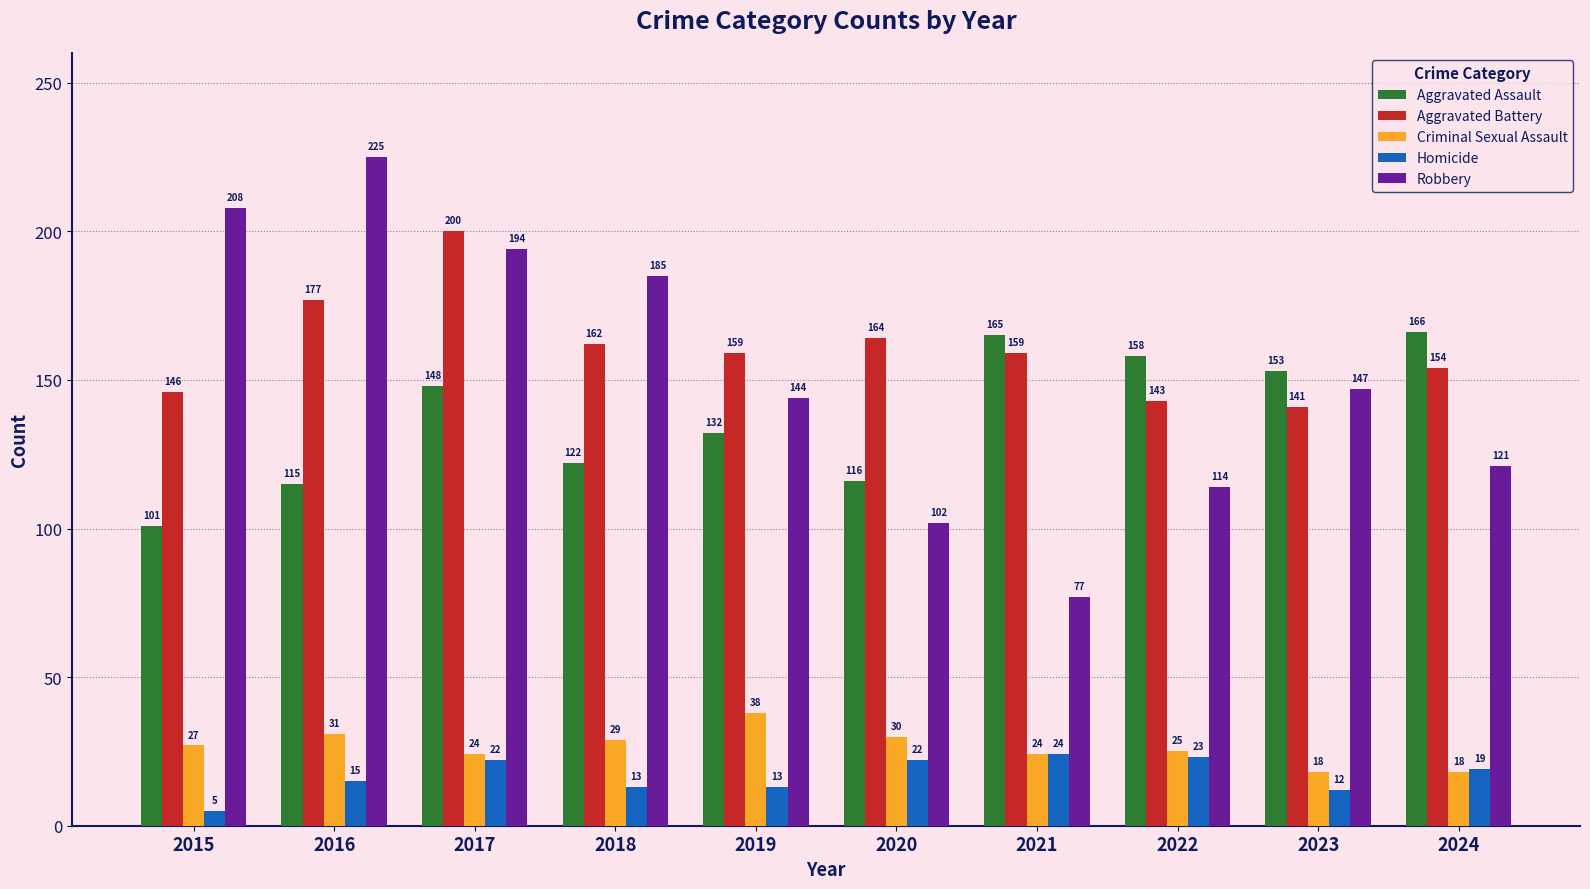

What is the total value across all series at 2024?

478